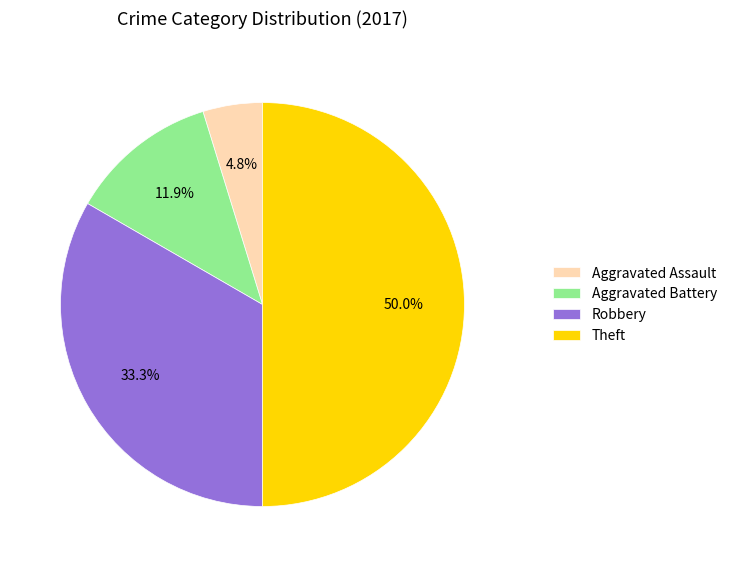

To the nearest percent, what is the average slice percentage?

25%